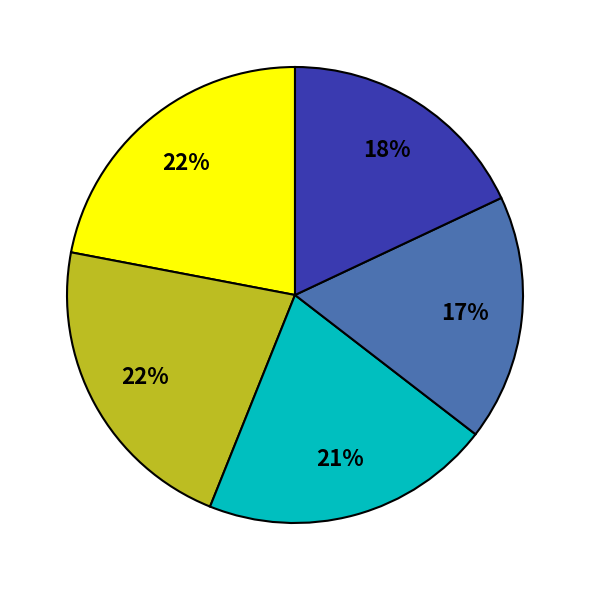

How many segments does this pie chart have?

5